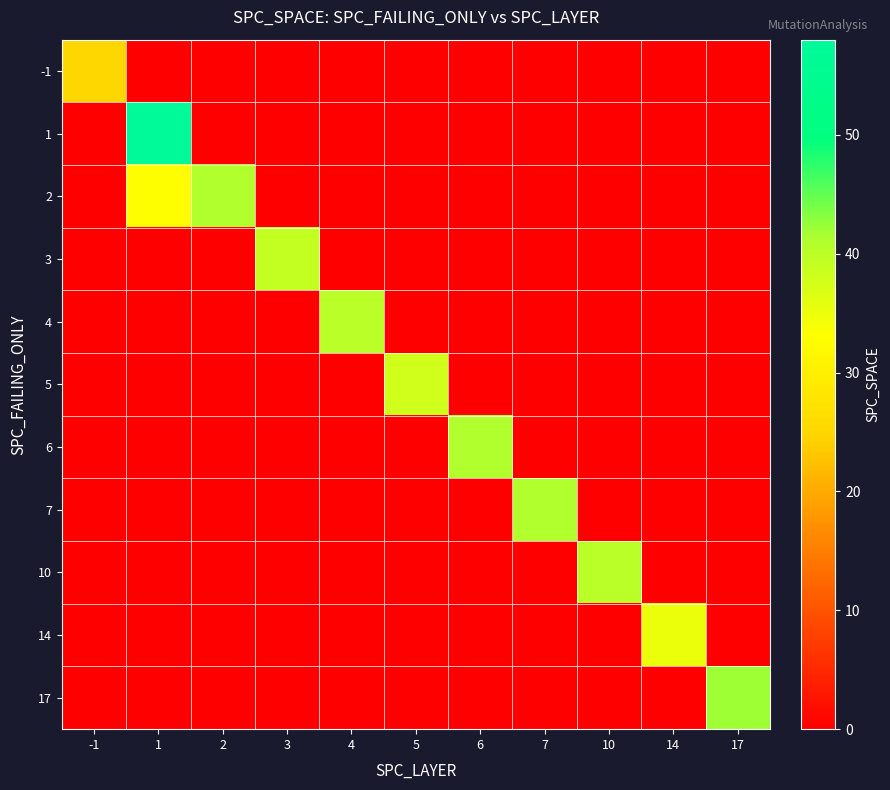

At -1, list the series in order from smallest to largest.

1, 2, 3, 4, 5, 6, 7, 10, 14, 17, -1